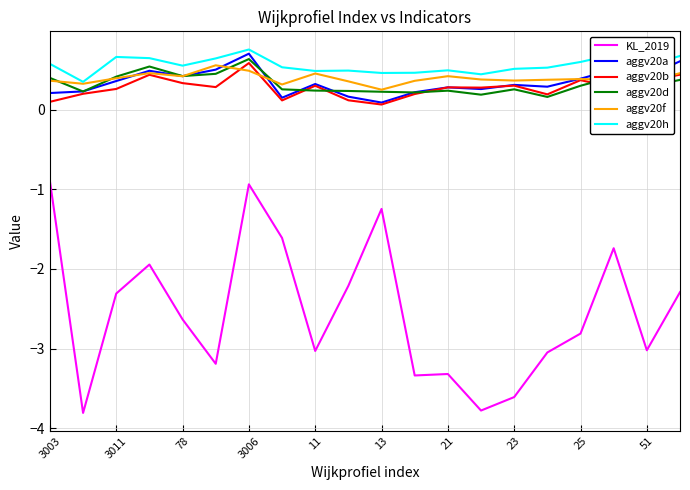

Which series has the largest range (max minus min)?

KL_2019